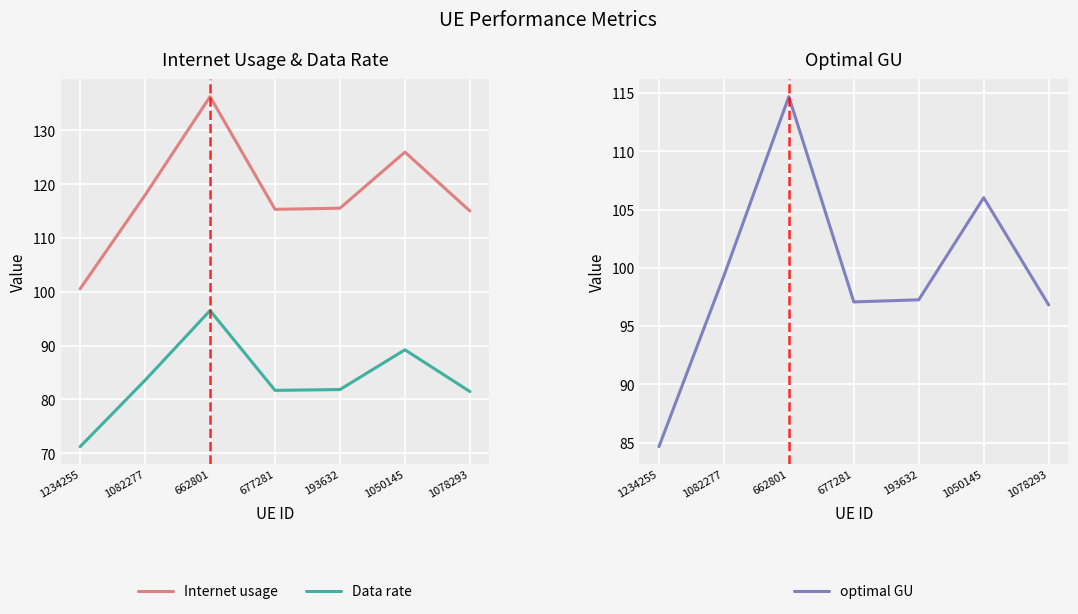

Reading left to right, extract all data points from this chart.

Internet usage: 1234255=100.6	1082277=118.0	662801=136.3	677281=115.3	193632=115.6	1050145=126.0	1078293=115.0
Data rate: 1234255=71.2	1082277=83.6	662801=96.5	677281=81.7	193632=81.9	1050145=89.2	1078293=81.5
optimal GU: 1234255=84.6	1082277=99.3	662801=114.7	677281=97.1	193632=97.3	1050145=106.0	1078293=96.8